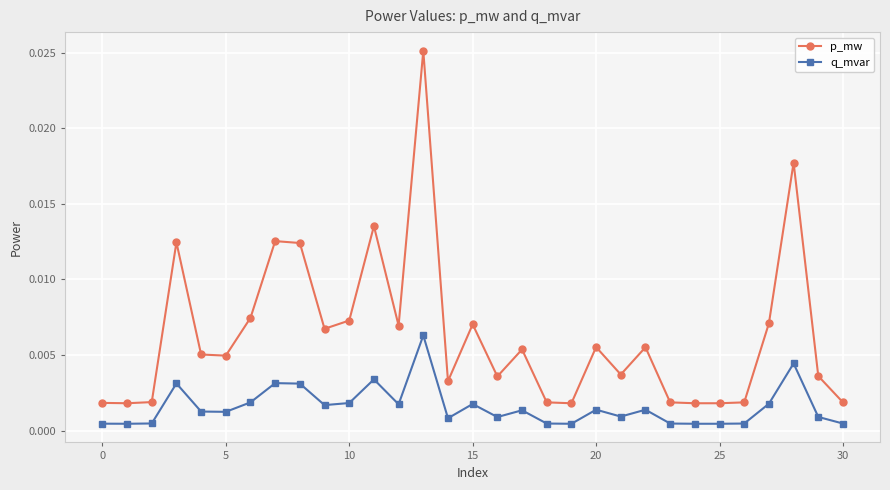

What are all the series names shown in the legend?

p_mw, q_mvar